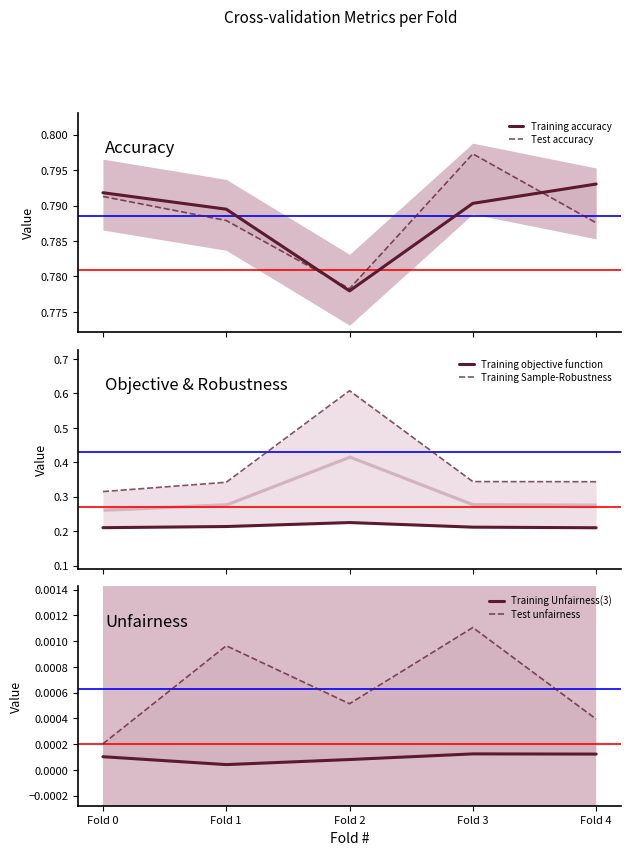

Which series ends up on top after the final intersection of Training accuracy and Test accuracy?

Training accuracy